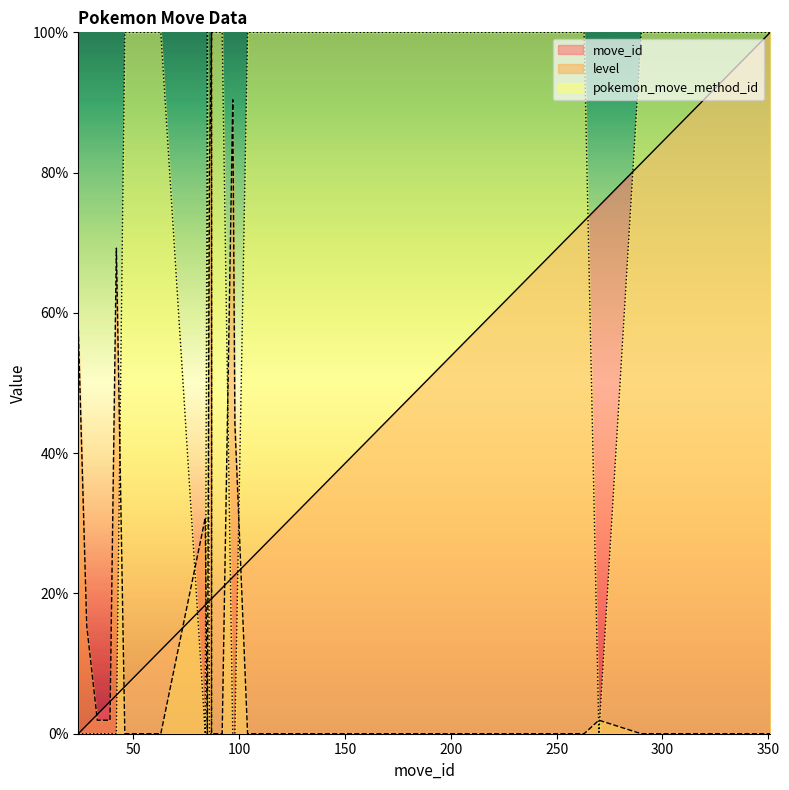

What is the maximum value for level?

100.0